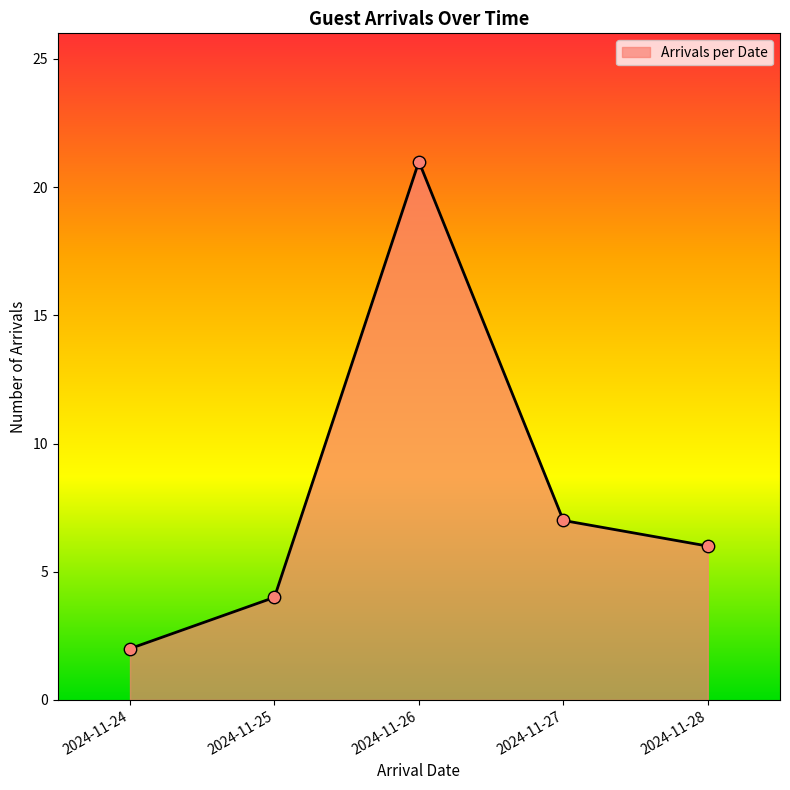

What is the change in value from 2024-11-24 to 2024-11-27?

+5